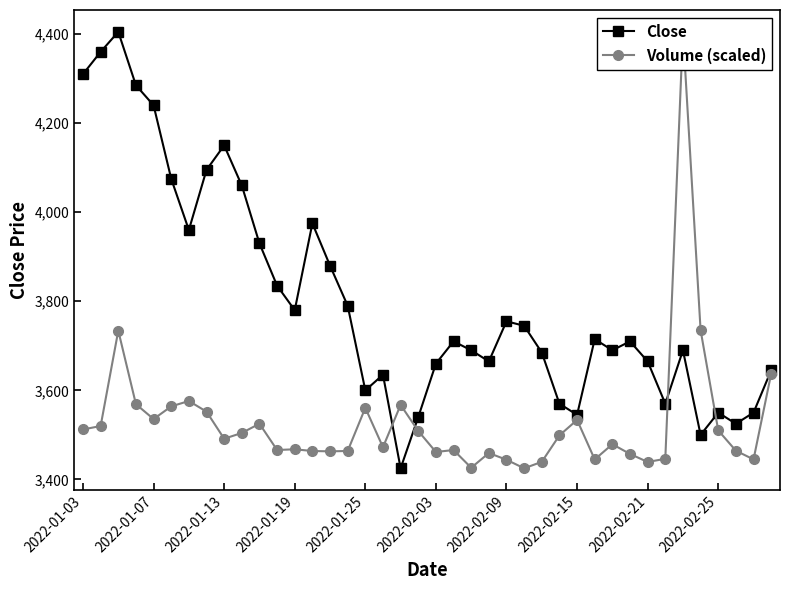

What is the highest value of the Close series?

4405